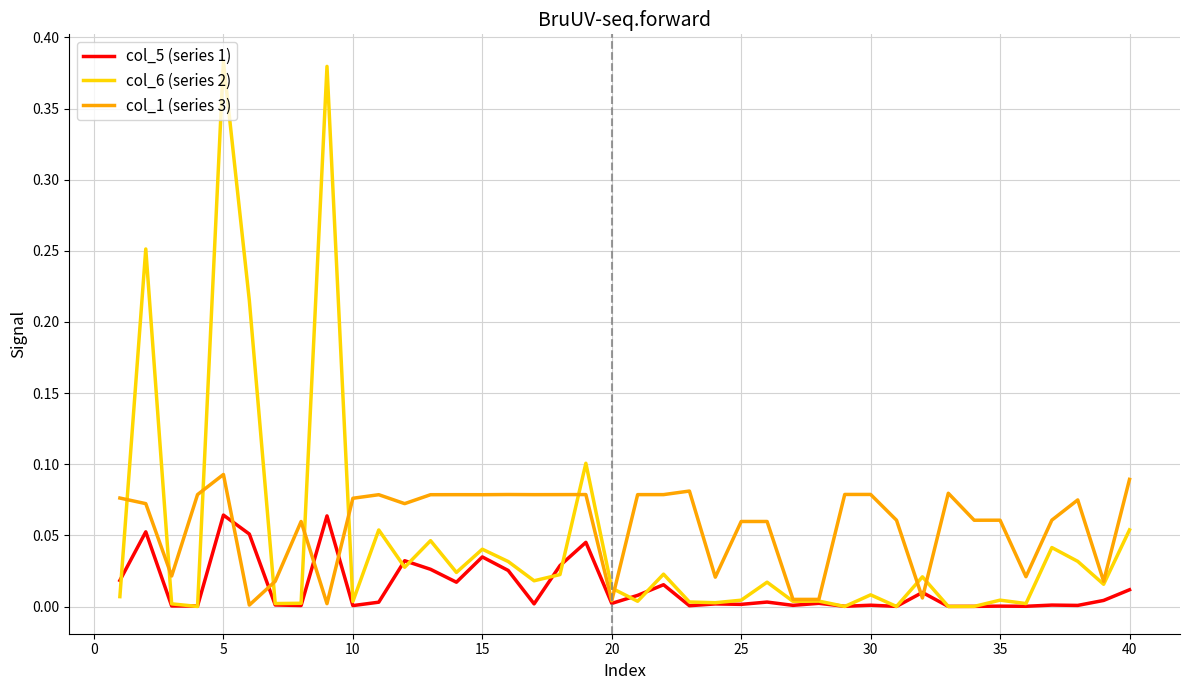

List the series in order of their peak value, highest first.

col_6 (series 2), col_1 (series 3), col_5 (series 1)